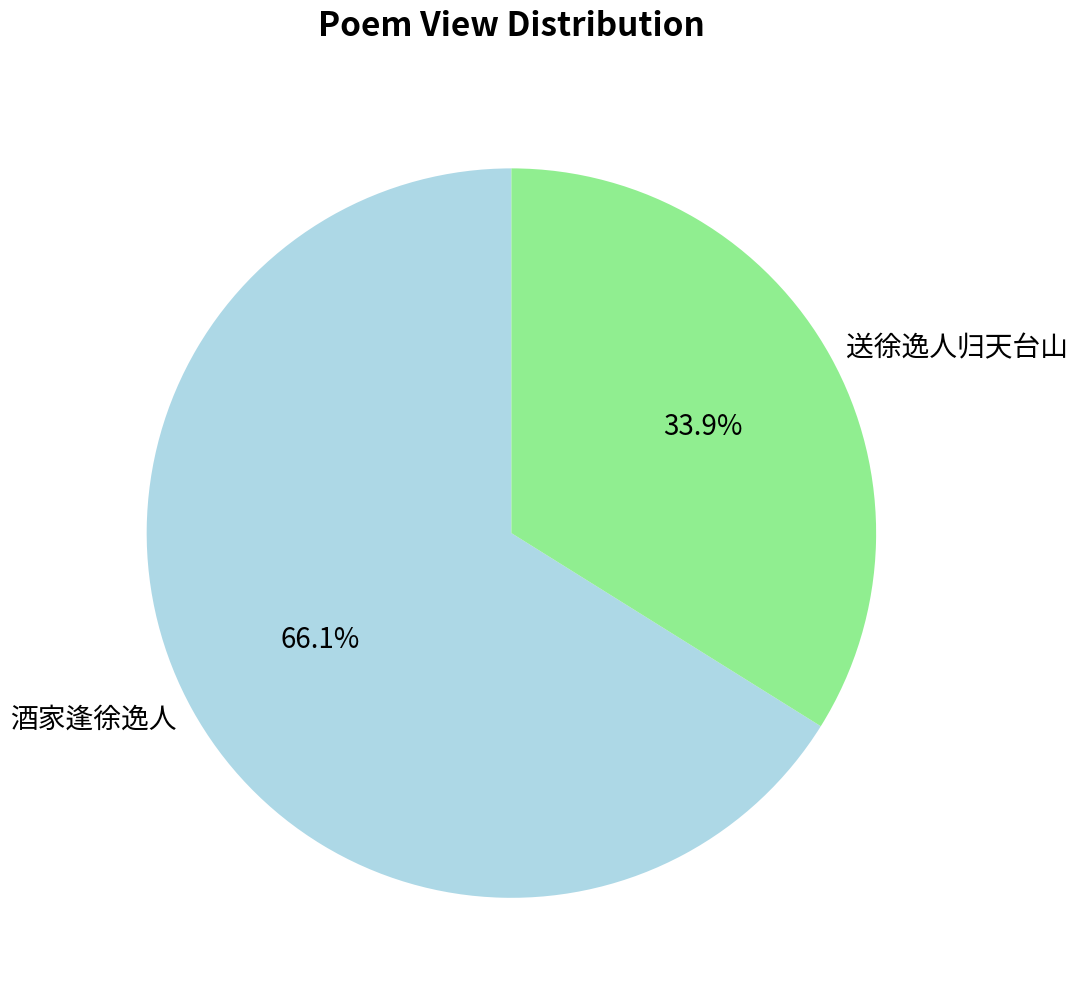

To the nearest percent, what portion does 酒家逢徐逸人 represent?

66%